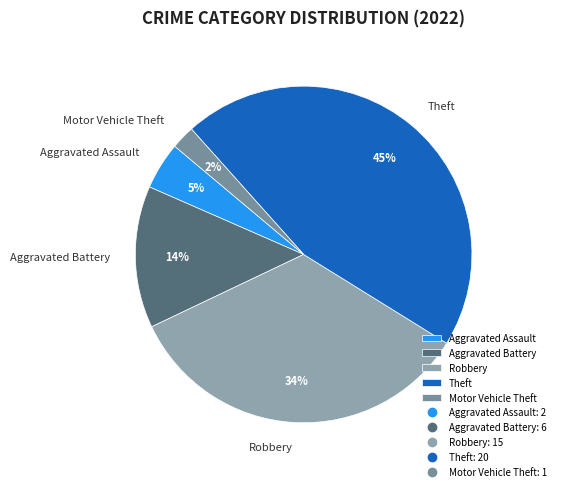

To the nearest percent, what portion does Aggravated Battery represent?

14%